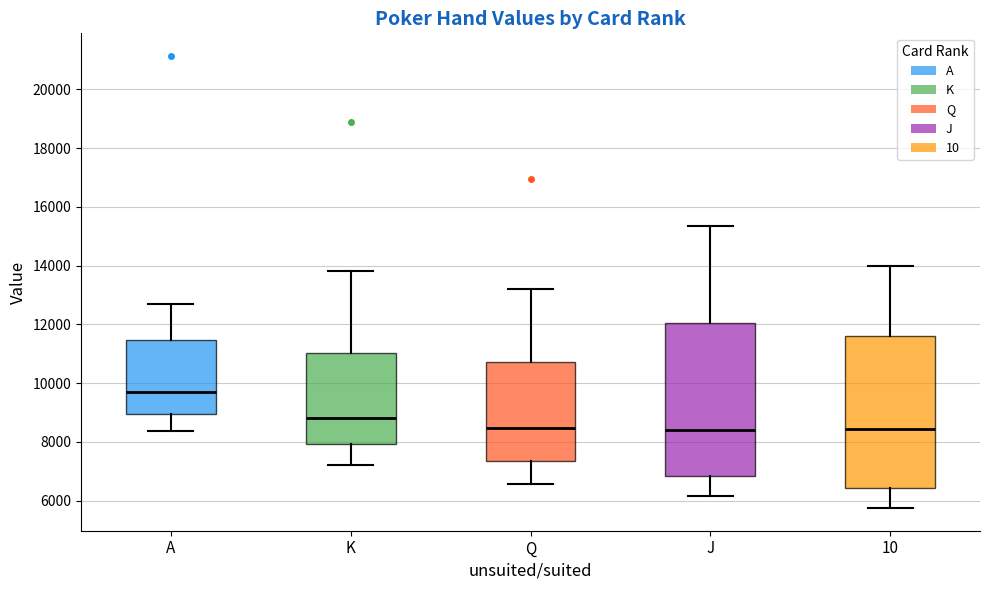

Which box has the highest median line?

A